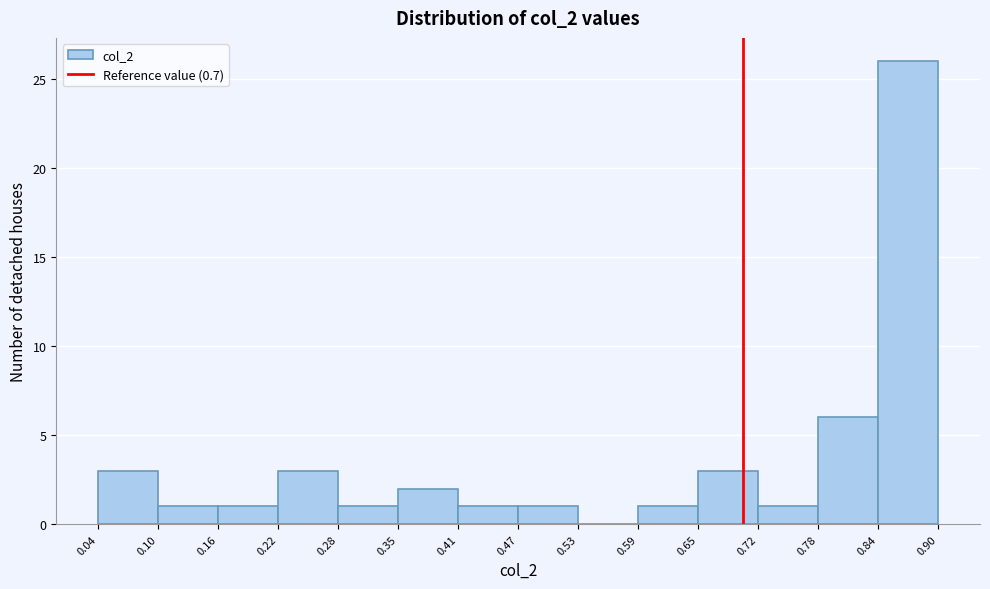

Reading left to right, transcribe this chart: for each bar, give the range it covers on the x-axis and its height. The values are not printed on the chart, so give them approximately, as read against the axis.

0.04 to 0.10: 3
0.10 to 0.16: 1
0.16 to 0.22: 1
0.22 to 0.28: 3
0.28 to 0.35: 1
0.35 to 0.41: 2
0.41 to 0.47: 1
0.47 to 0.53: 1
0.53 to 0.59: 0
0.59 to 0.65: 1
0.65 to 0.72: 3
0.72 to 0.78: 1
0.78 to 0.84: 6
0.84 to 0.90: 26